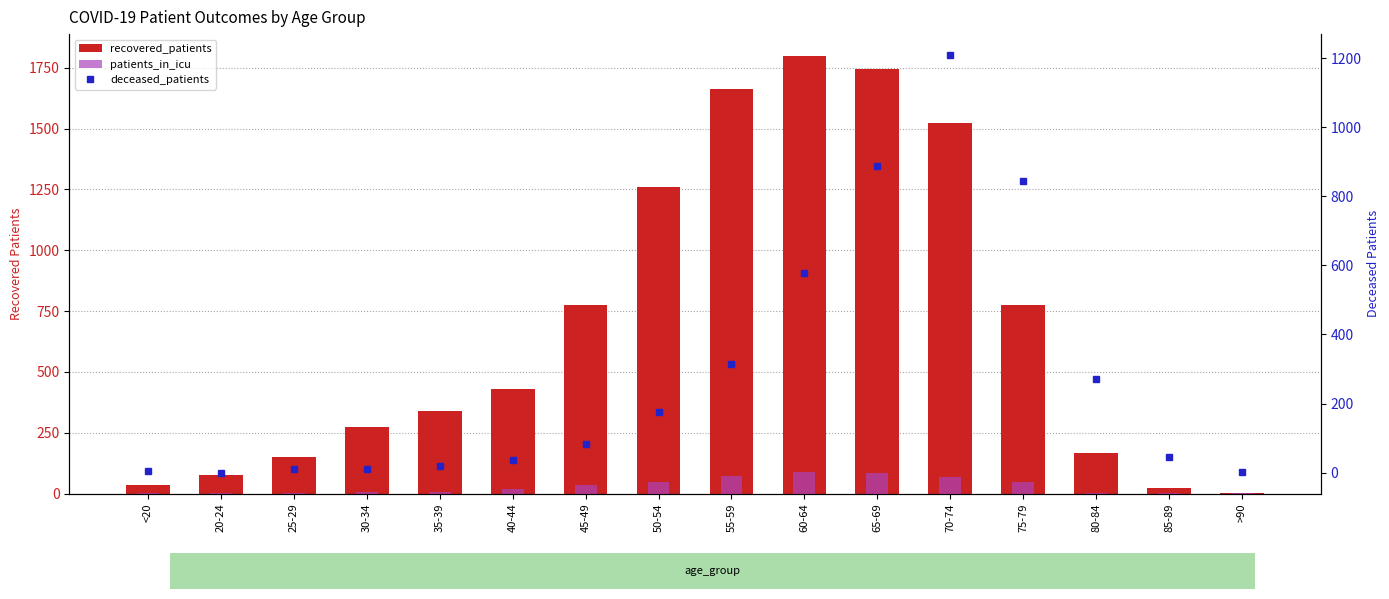

What is the label of the 11th bar from the right?

40-44